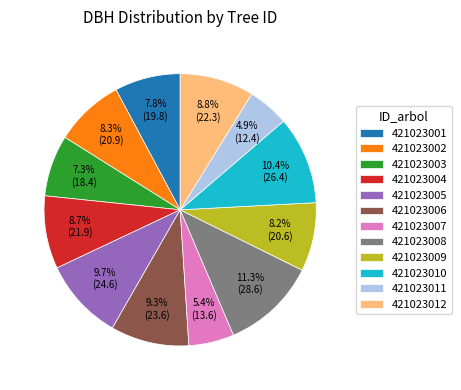

What is the largest slice in the pie chart?

421023008